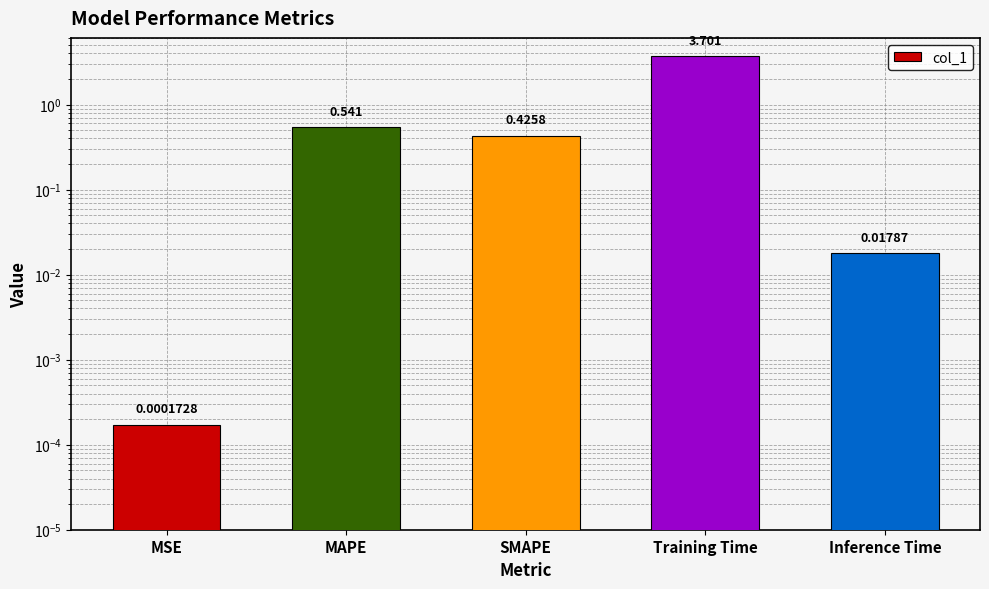

Are the bars grouped side by side (vs. stacked)?

No